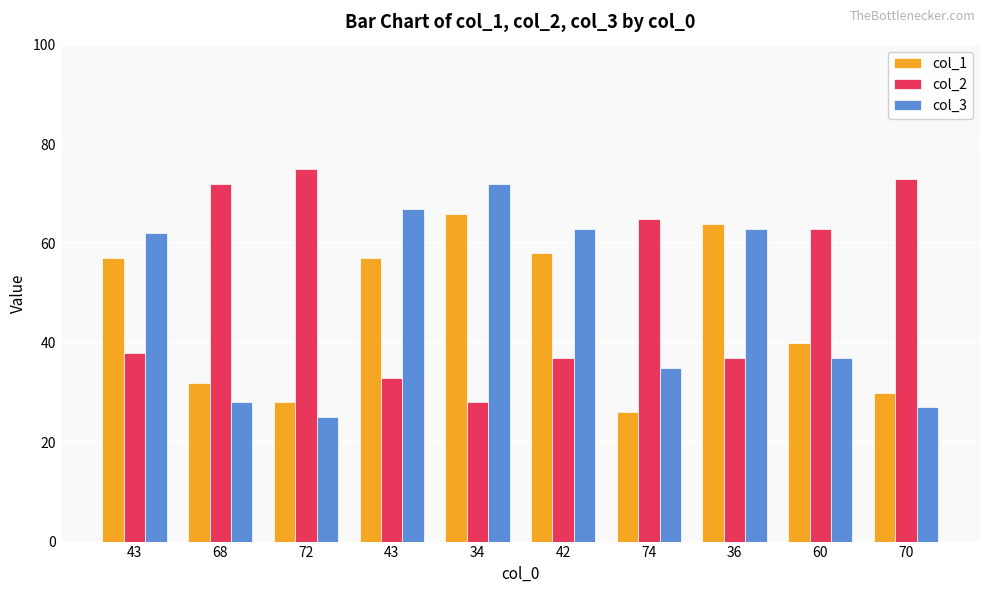

Which series has the largest total across all categories?

col_2